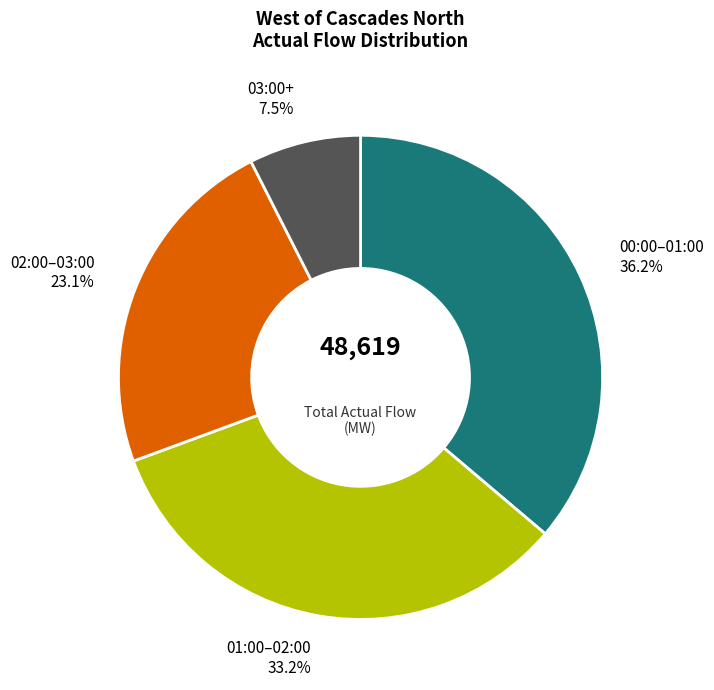

What is the largest slice in the pie chart?

00:00–01:00